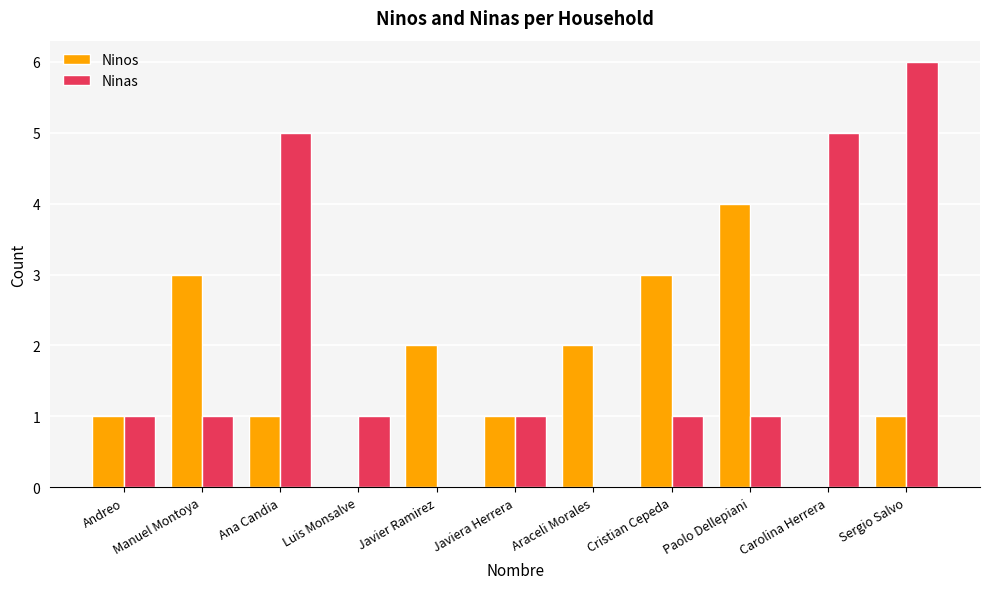

What is the total value across all series at Ana Candia?

6